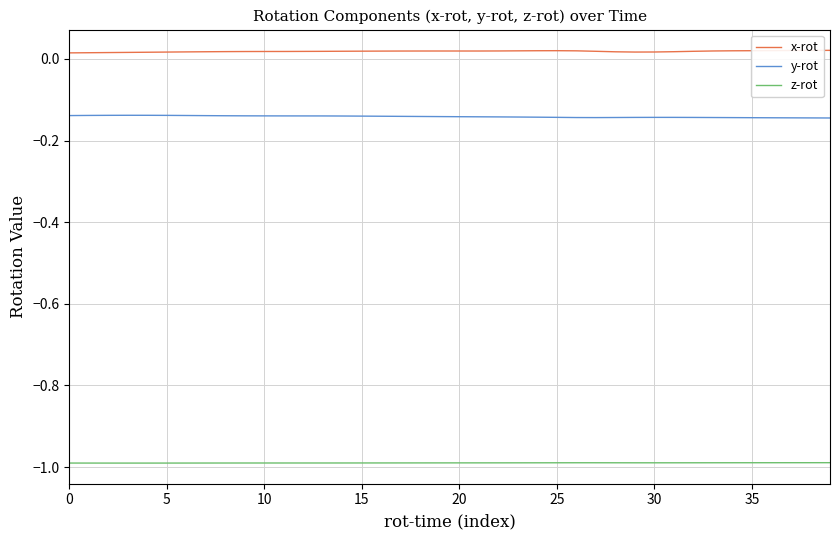

What is the lowest value of the z-rot series?

-1.0